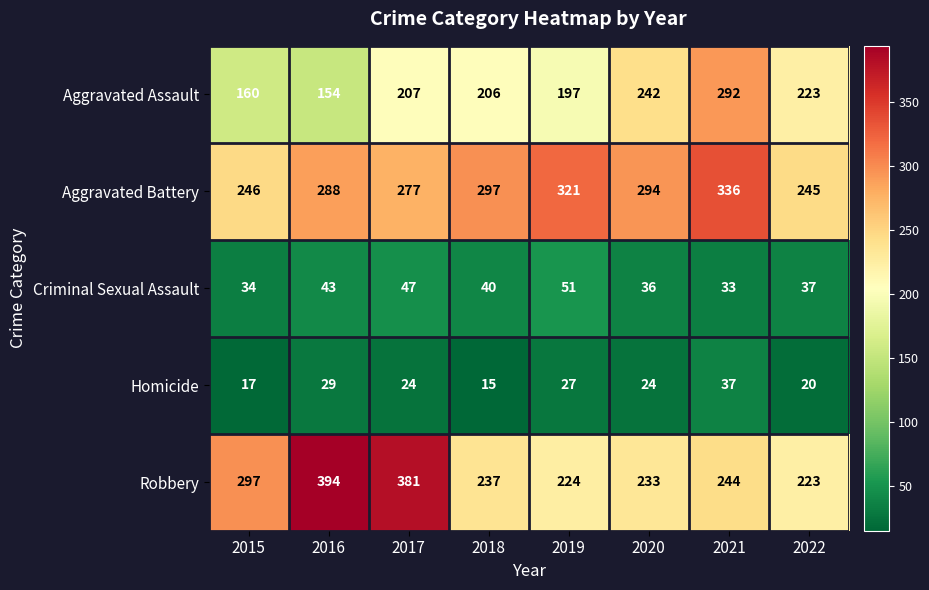

At which category is the sum across all series the highest?

2021